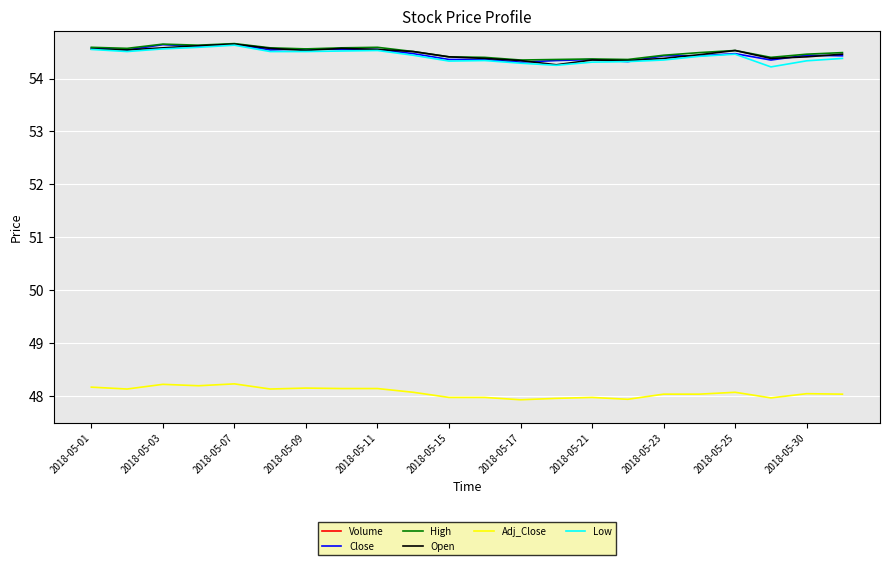

What is the greatest value displayed?

8623227.0